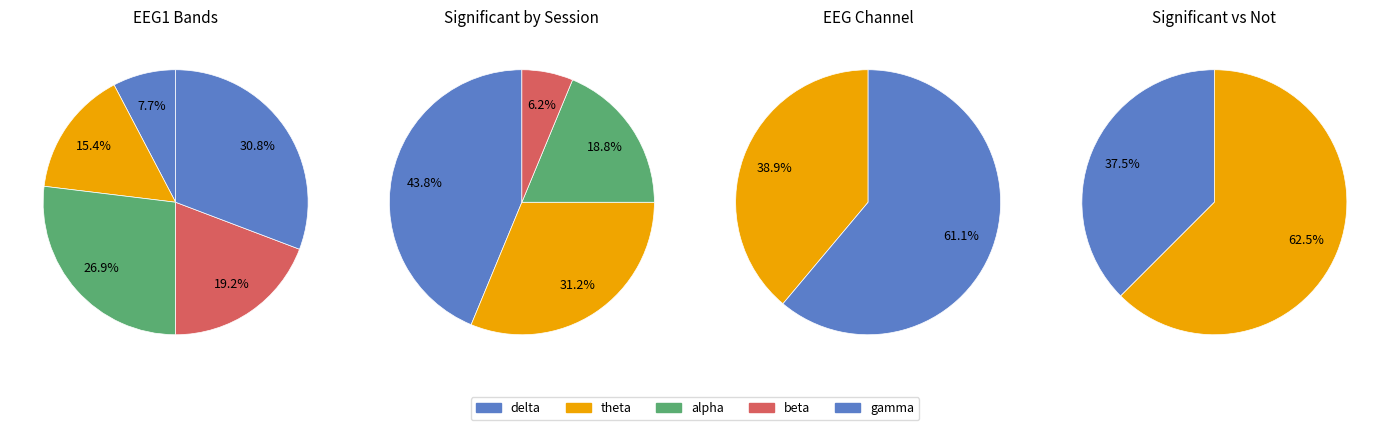

Is 3 the majority of the pie?

No